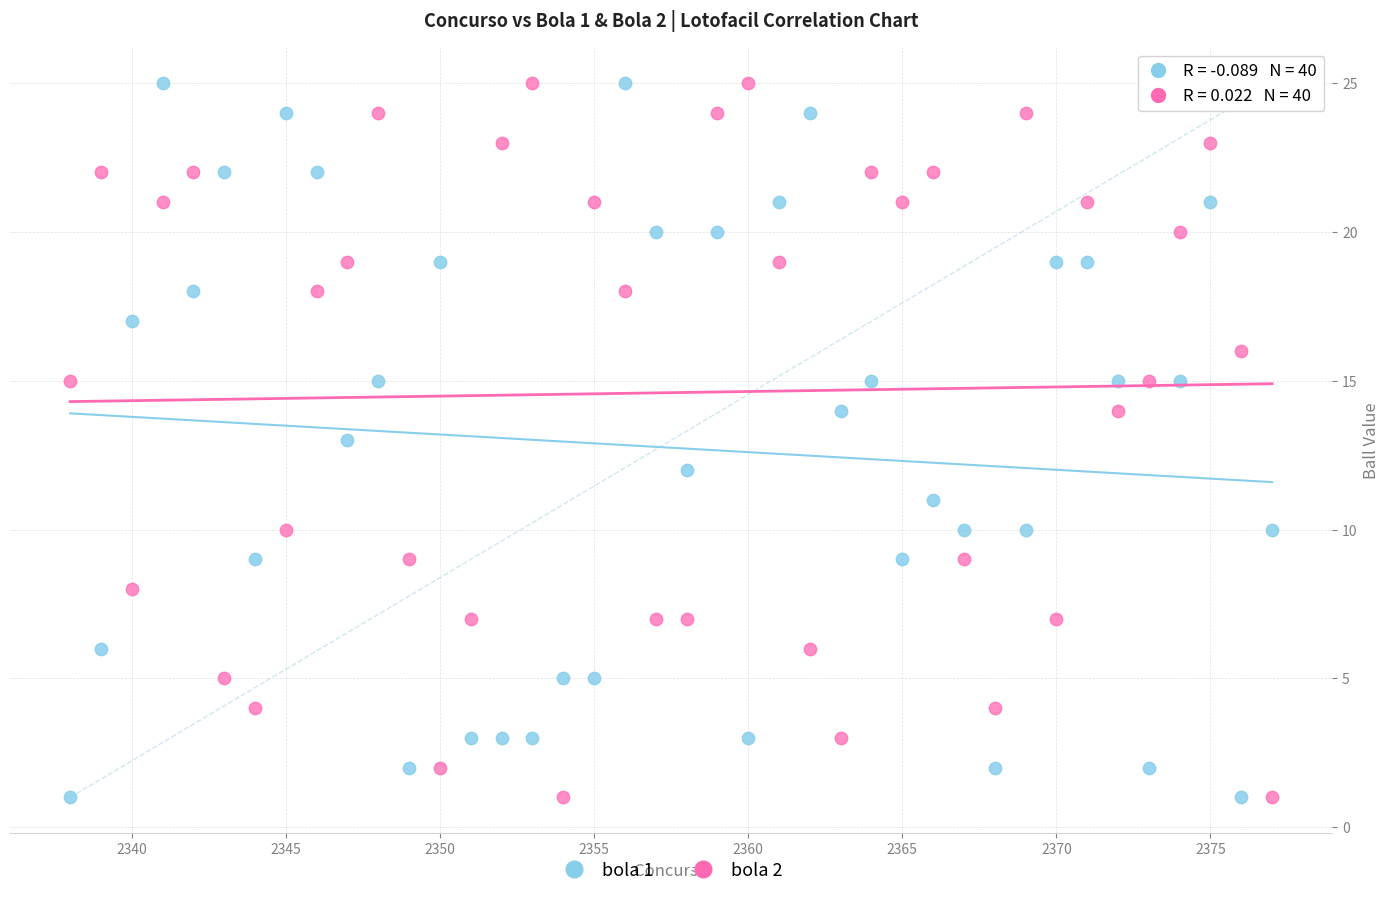

What is the X range (max minus min) for the scatter plot?

39